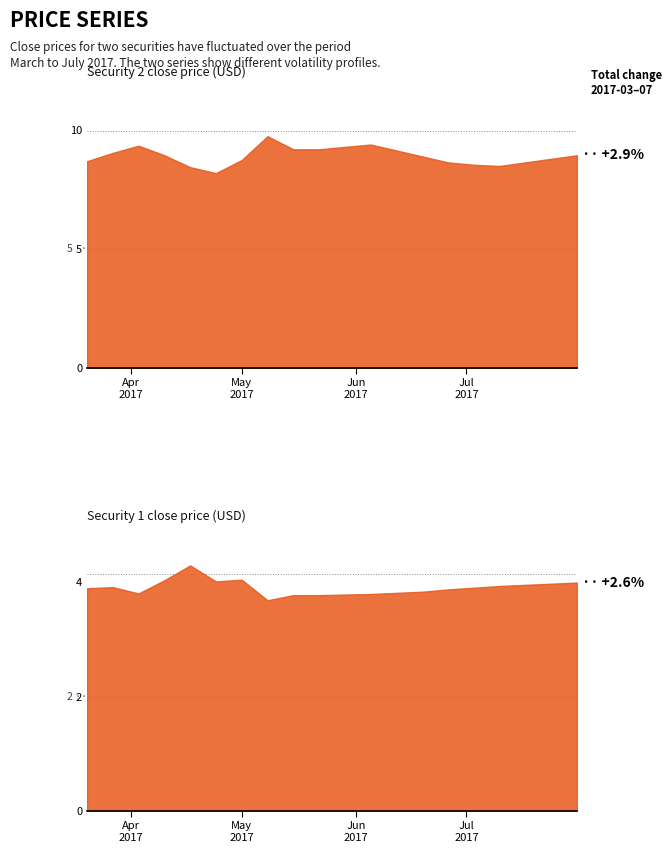

True or false: close2 and close1 cross at least once.

False